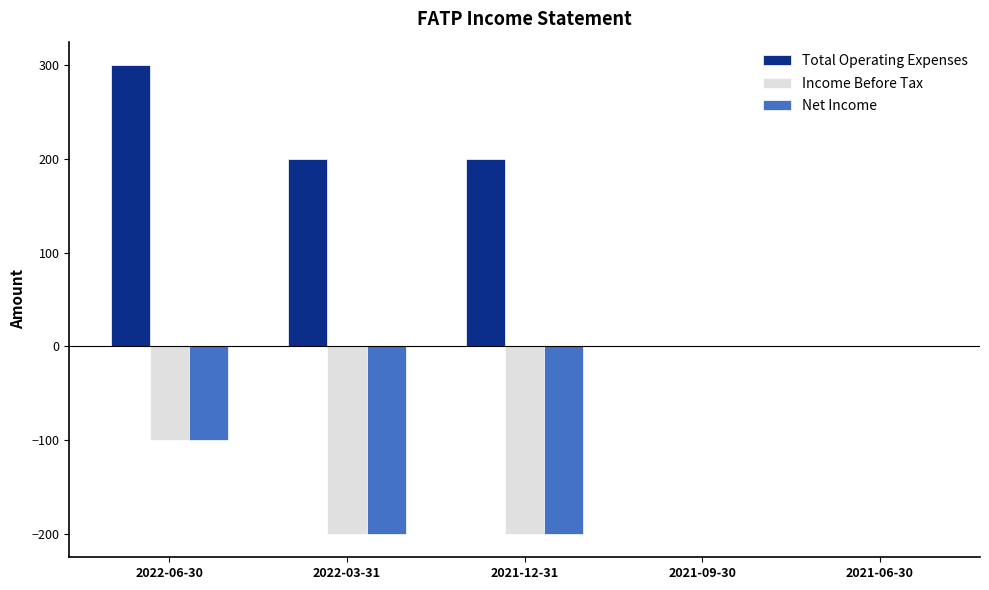

Which series has the largest total across all categories?

Total Operating Expenses